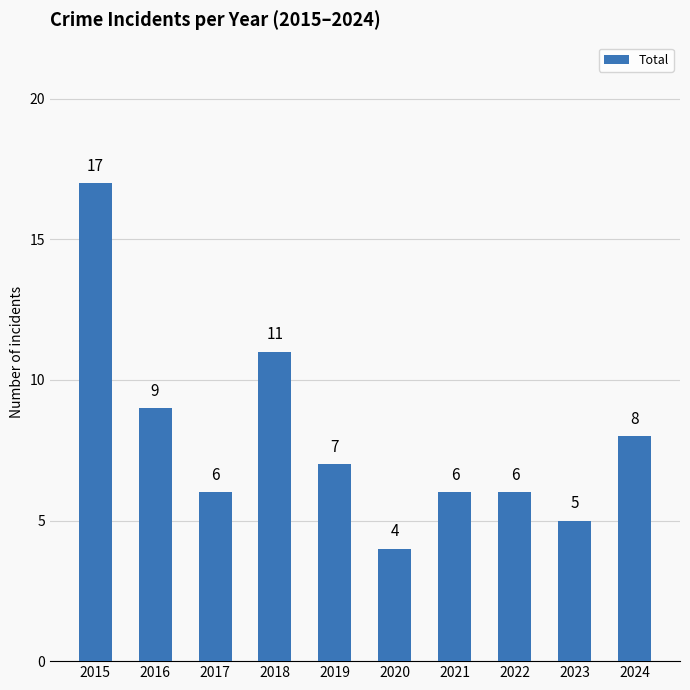

What is the sum of the values at 2022 and 2024?

14